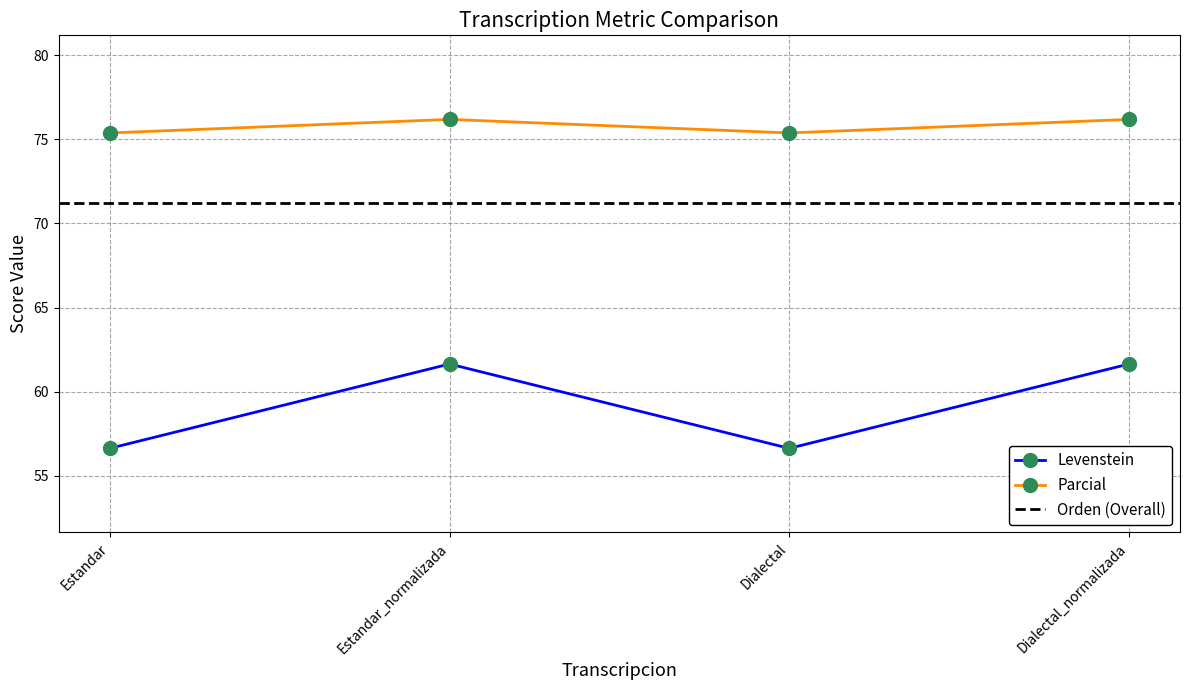

How many lines are shown in the chart?

2